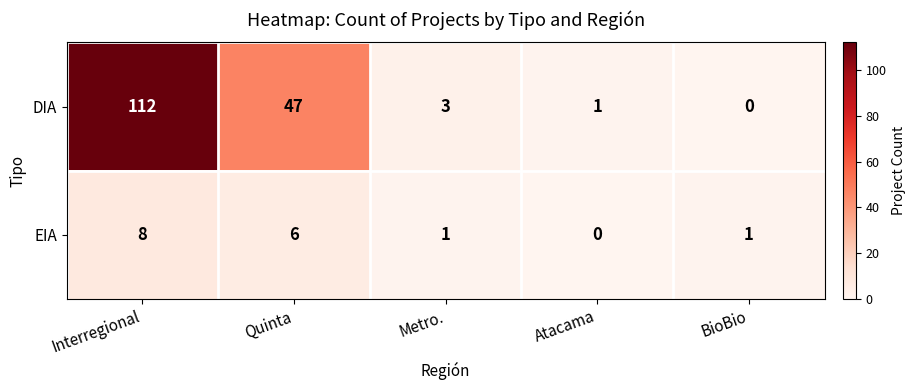

At how many categories does at least one series exceed 19?

2